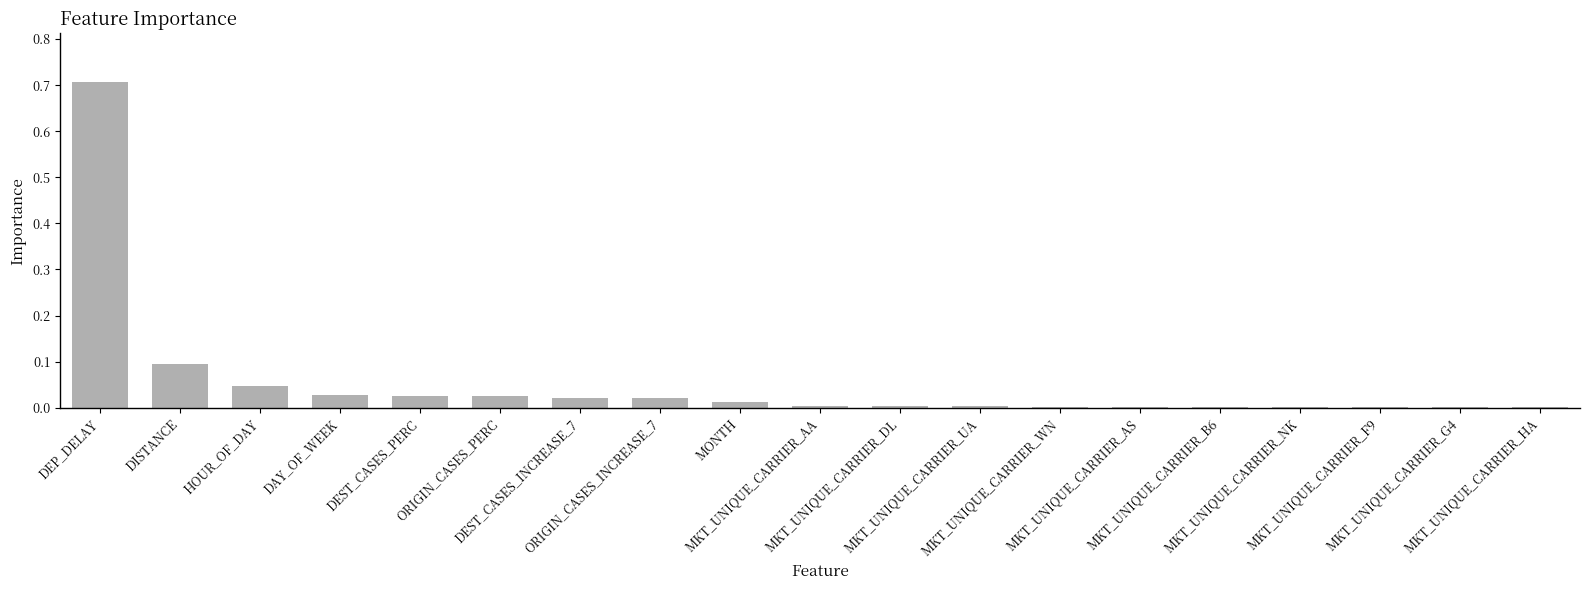

What is the maximum value shown in the chart?

0.7